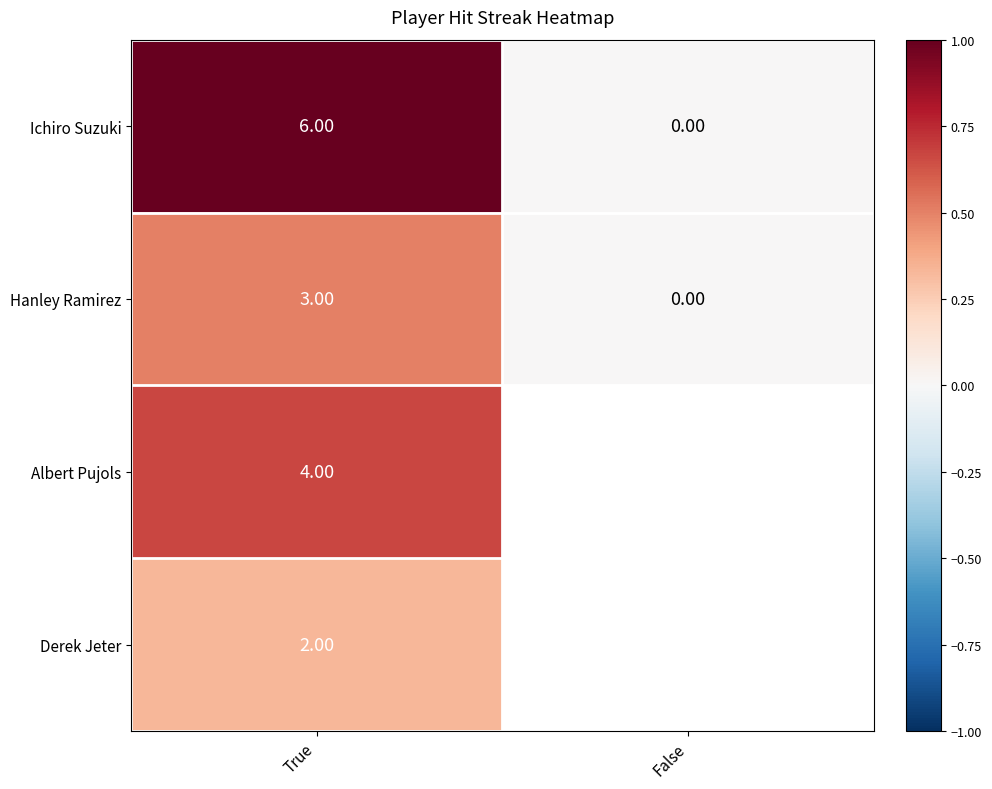

Which category has the highest value in the Albert Pujols series?

True